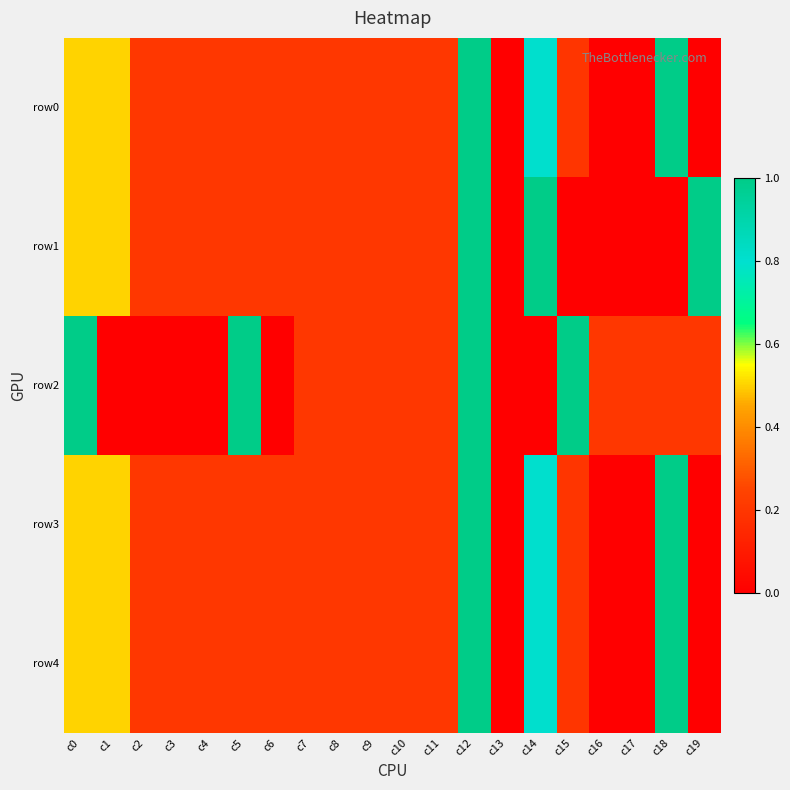

Which series has the widest spread of values?

row0